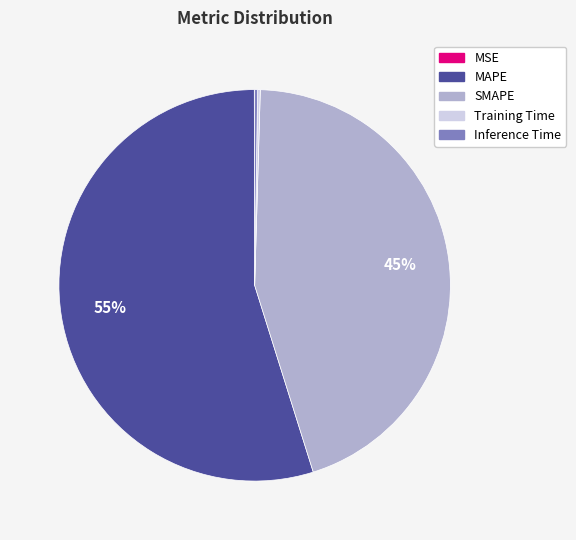

Does SMAPE account for over 50% of the chart?

No